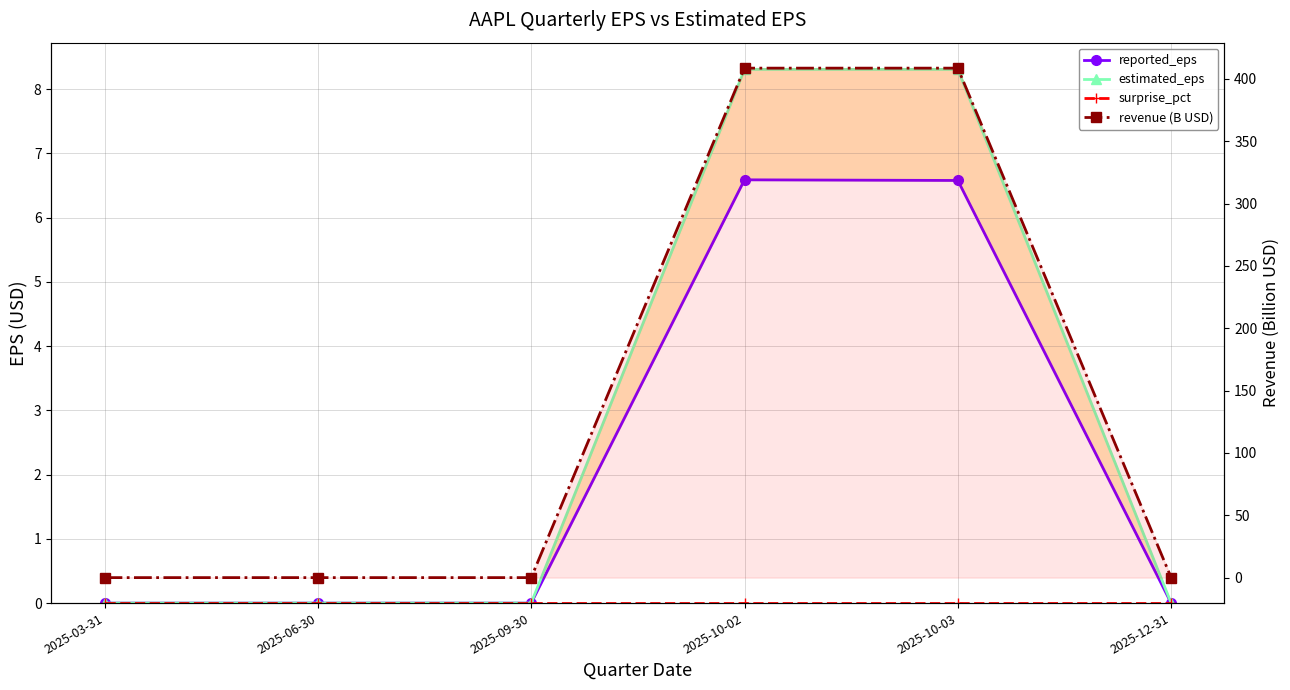

At which label does estimated_eps reach its peak?

2025-10-02